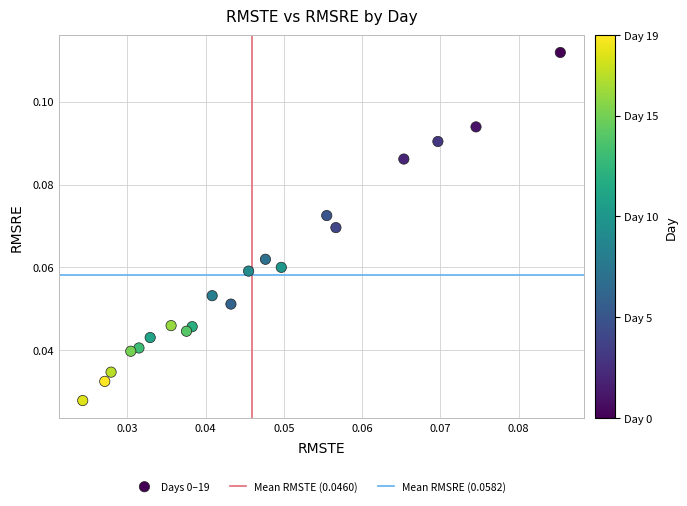

How many points are shown in the scatter plot?

20